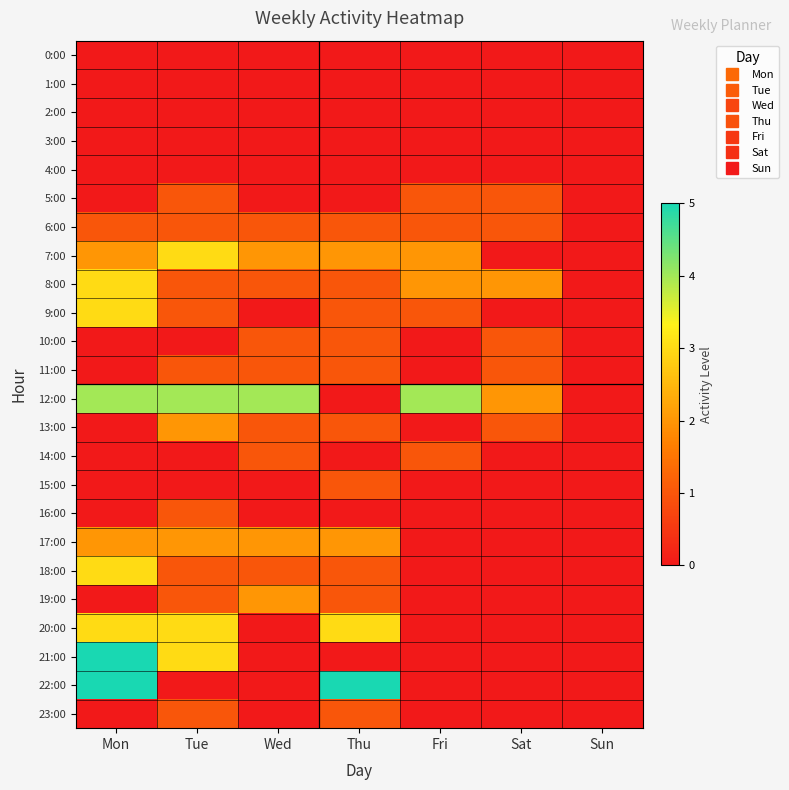

How many series are shown in this chart?

24